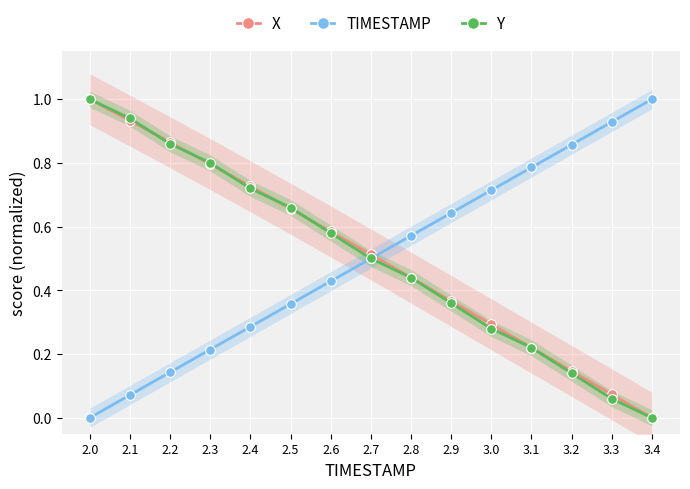

What is the value of the Y point at the 1st from the left?

1.0